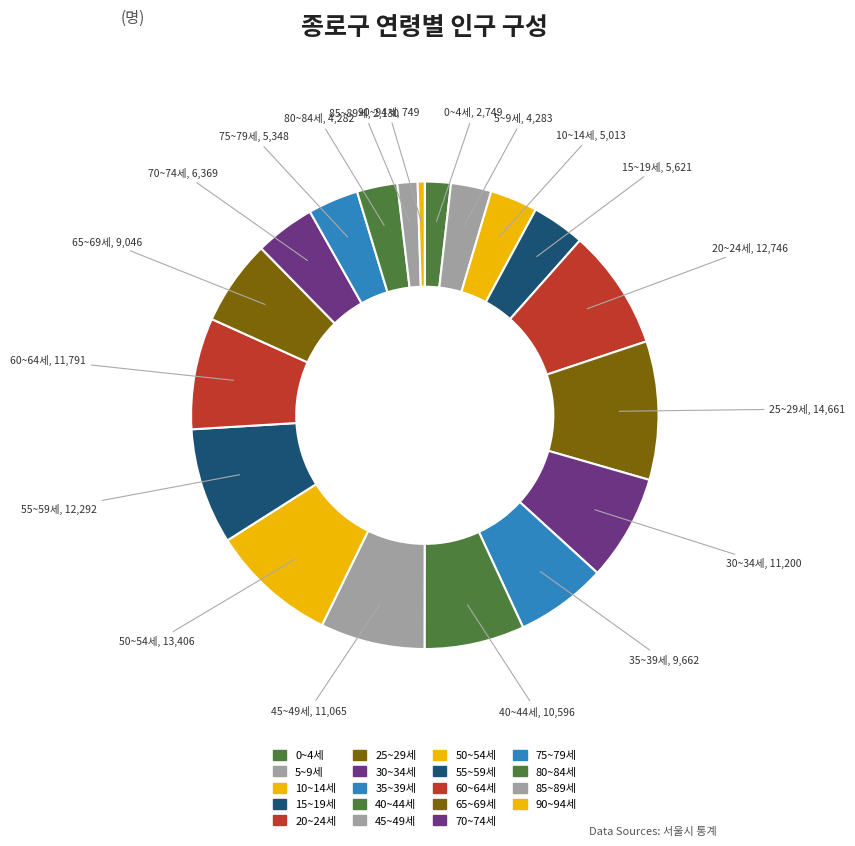

Do 15~19세 and 70~74세 together represent more than half of the pie?

No